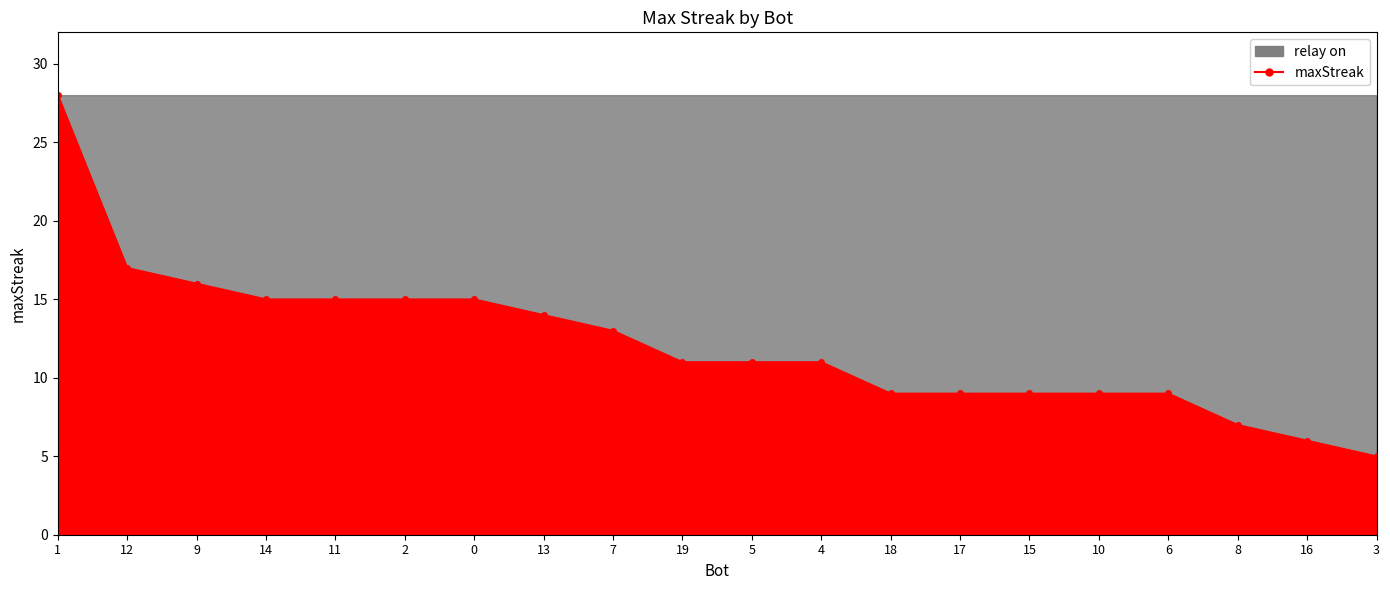

Is it true that the value at 5 is 15?

False